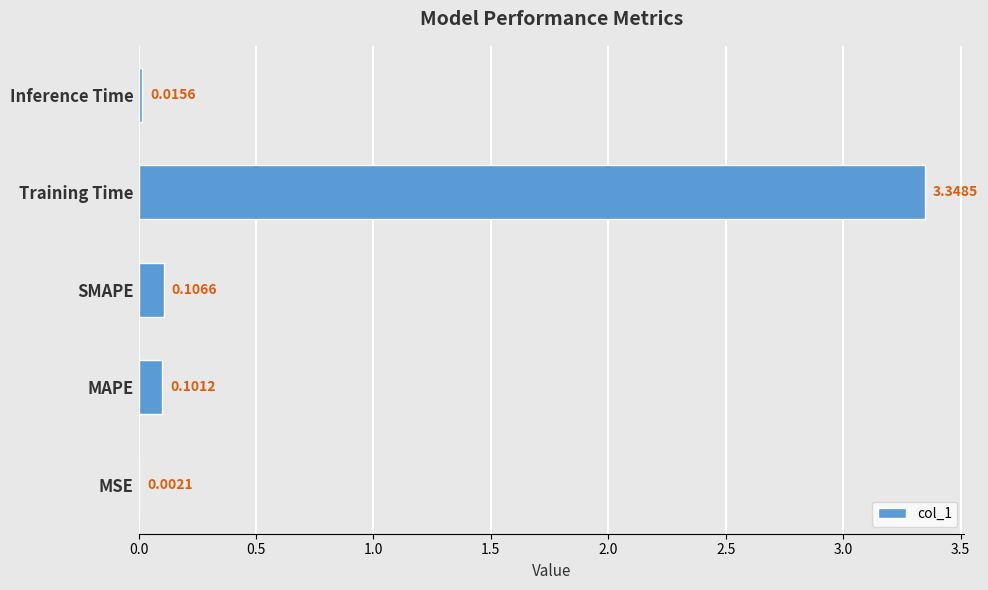

Which has a higher value, MAPE or SMAPE?

SMAPE